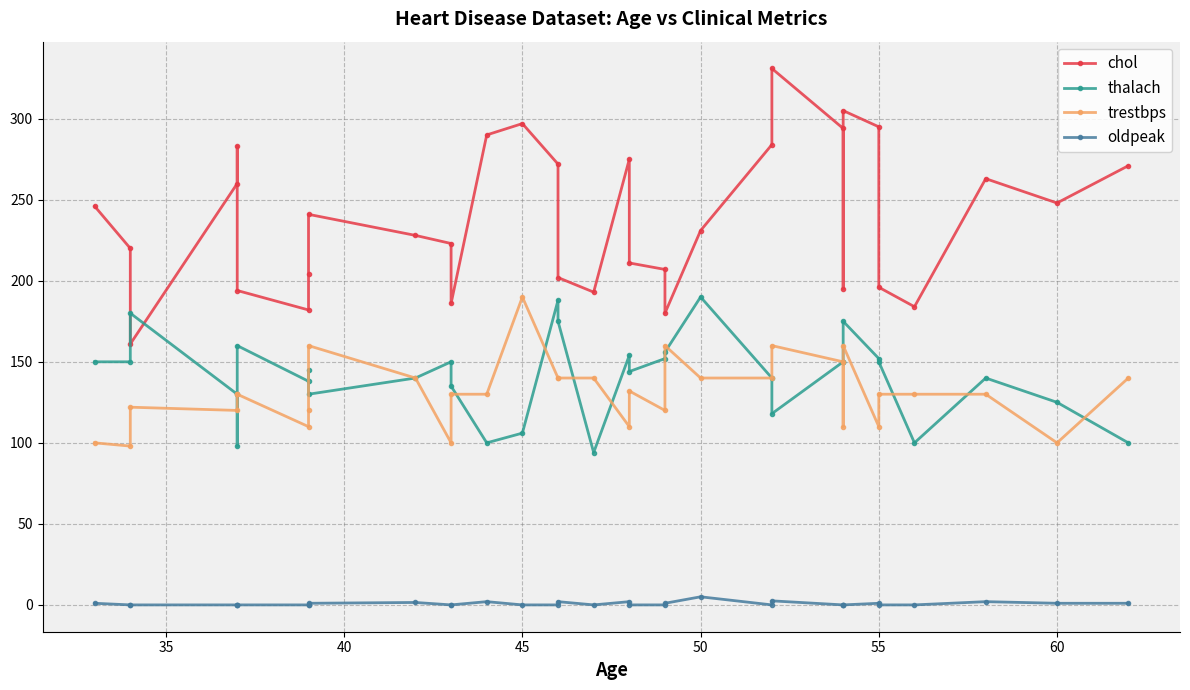

Read the trestbps value at 60.

100.0